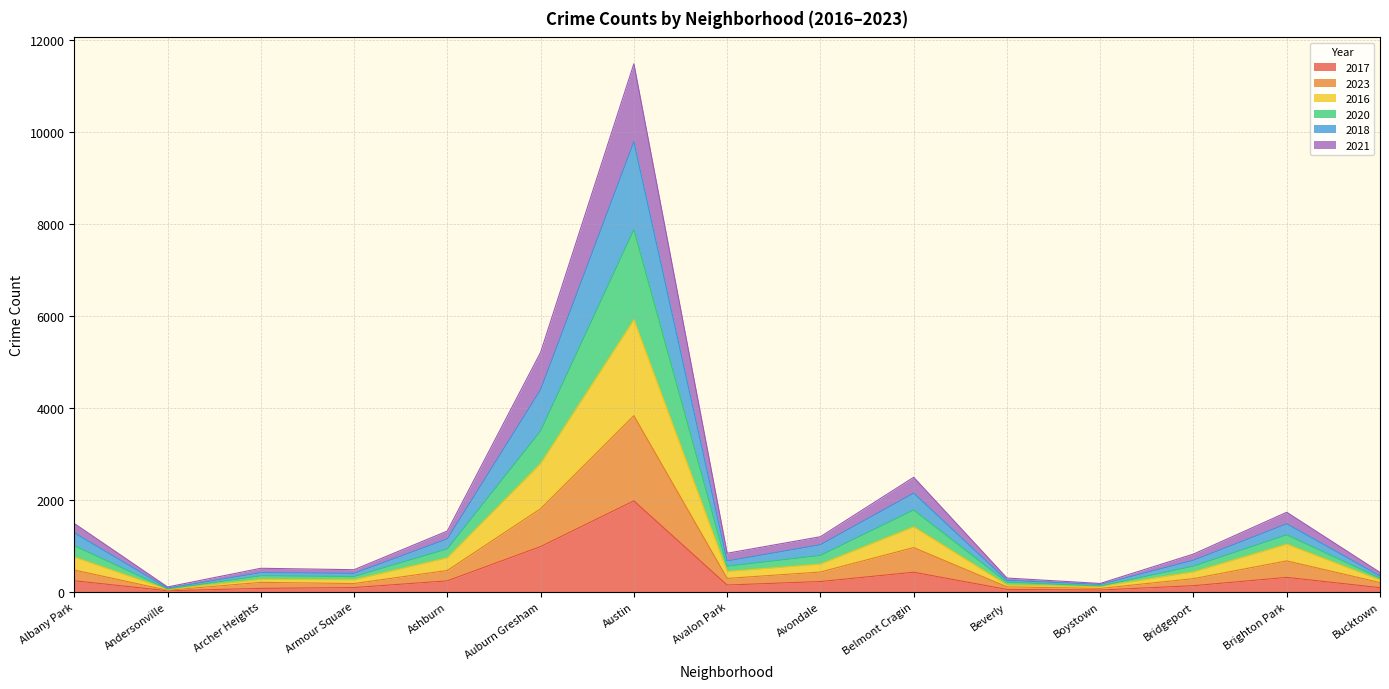

Which category has the highest value in the 2017 series?

Austin